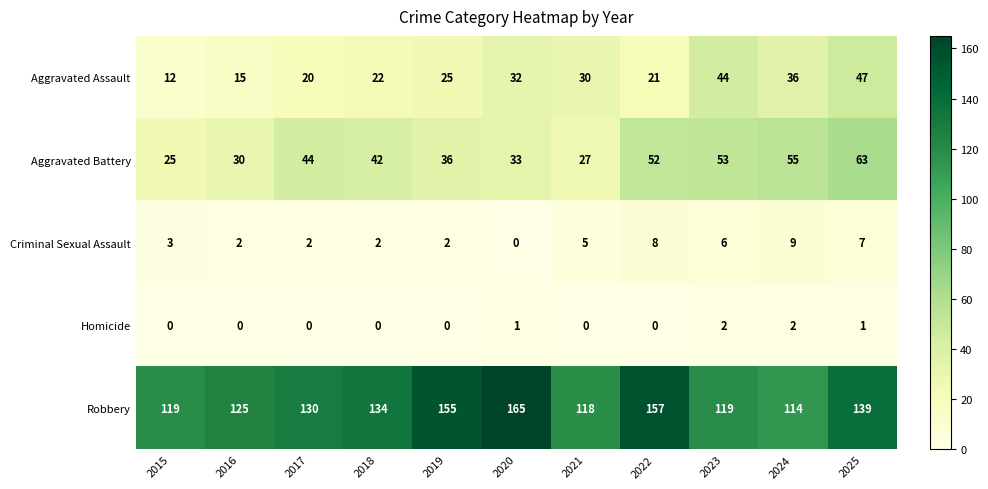

At 2017, list the series in order from largest to smallest.

Robbery, Aggravated Battery, Aggravated Assault, Criminal Sexual Assault, Homicide